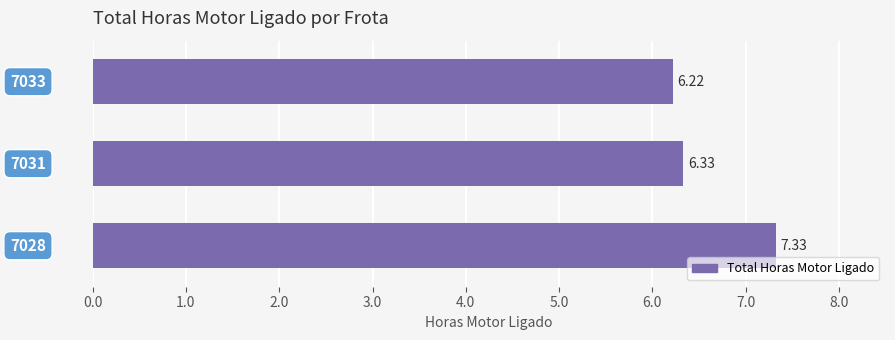

Are the bars grouped side by side (vs. stacked)?

No